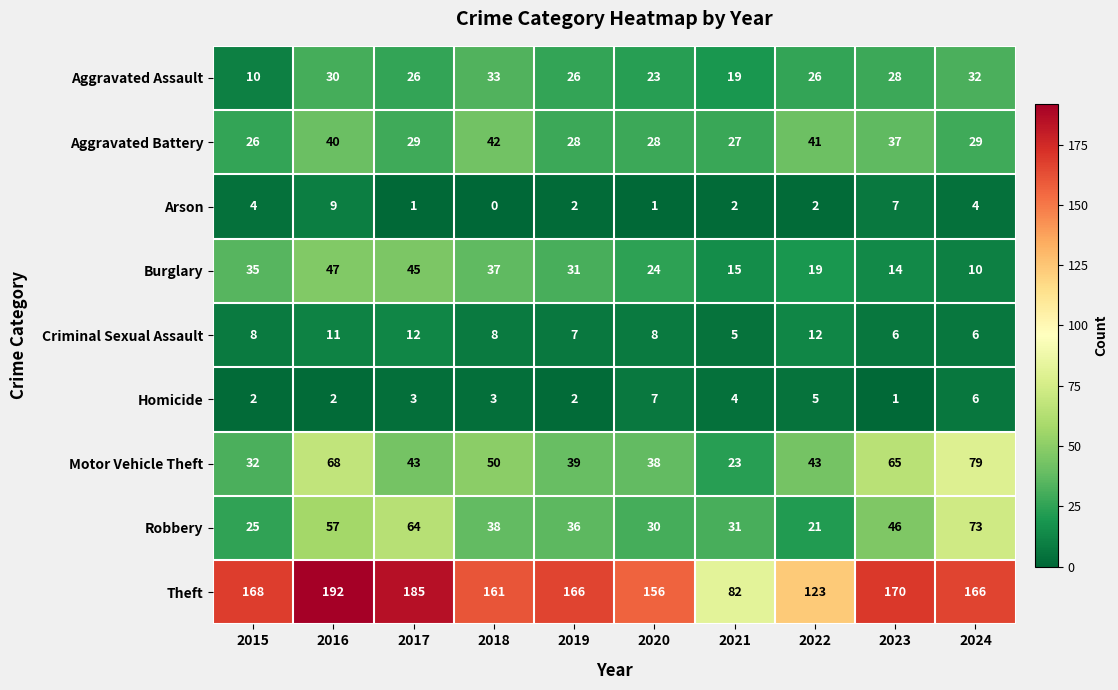

What is the difference between the maximum and minimum values in the Burglary series?

37